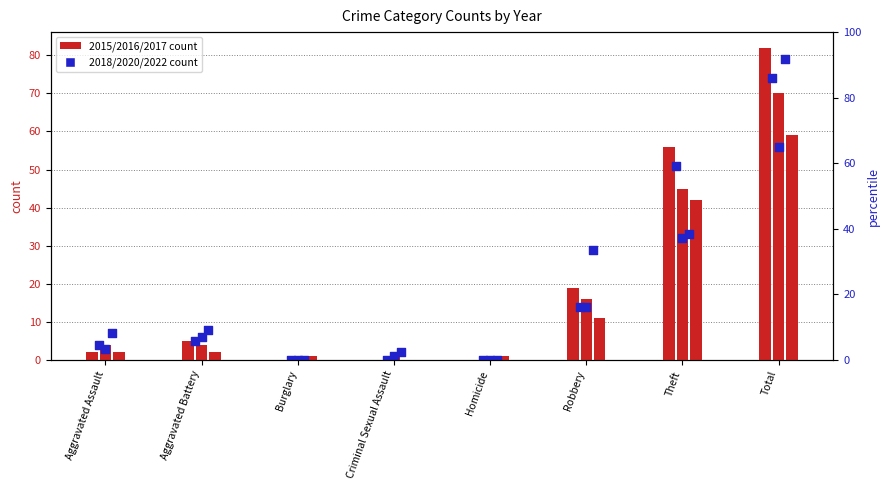

What is the total value across all series at Total?

420